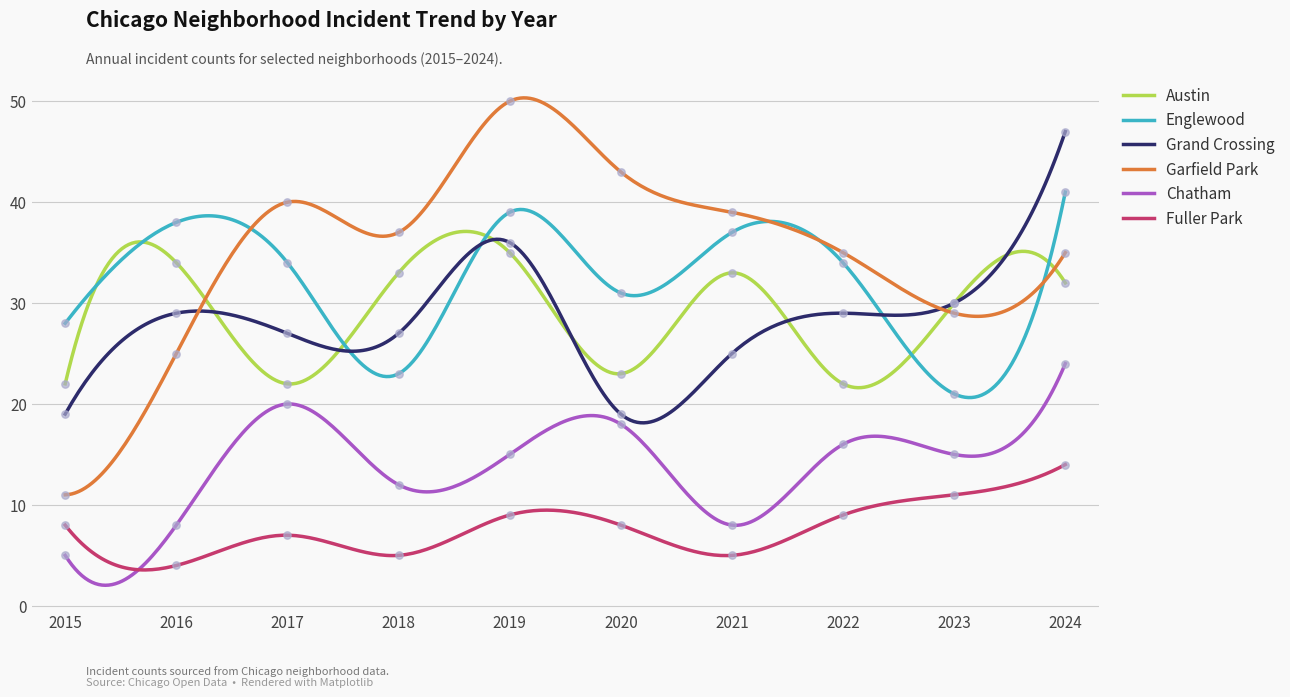

Which series has the widest spread of Y values?

Garfield Park